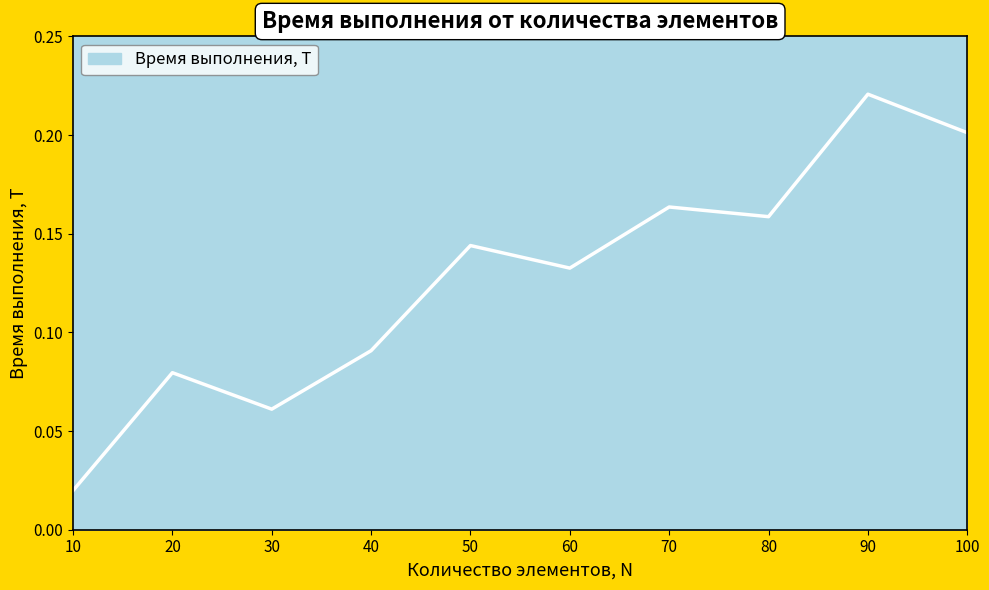

Does the chart have visible grid lines?

No